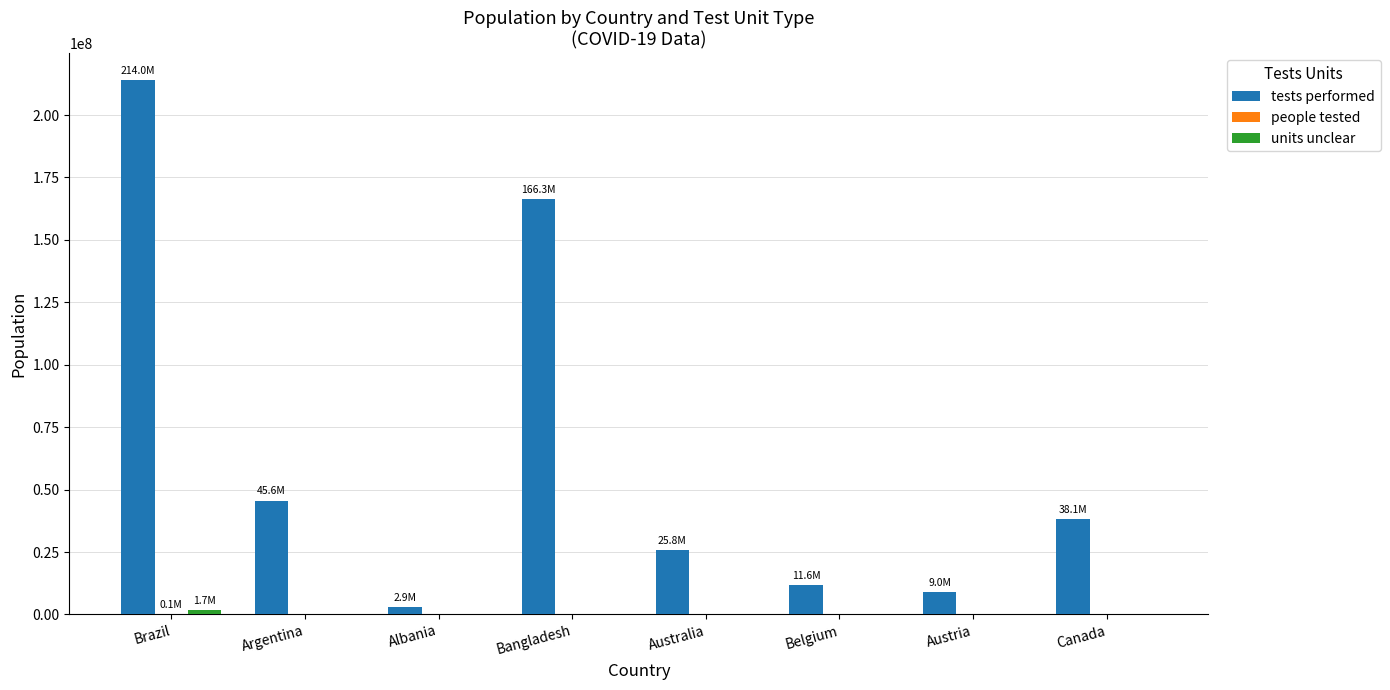

What is the sum of all tests performed values?

513307228